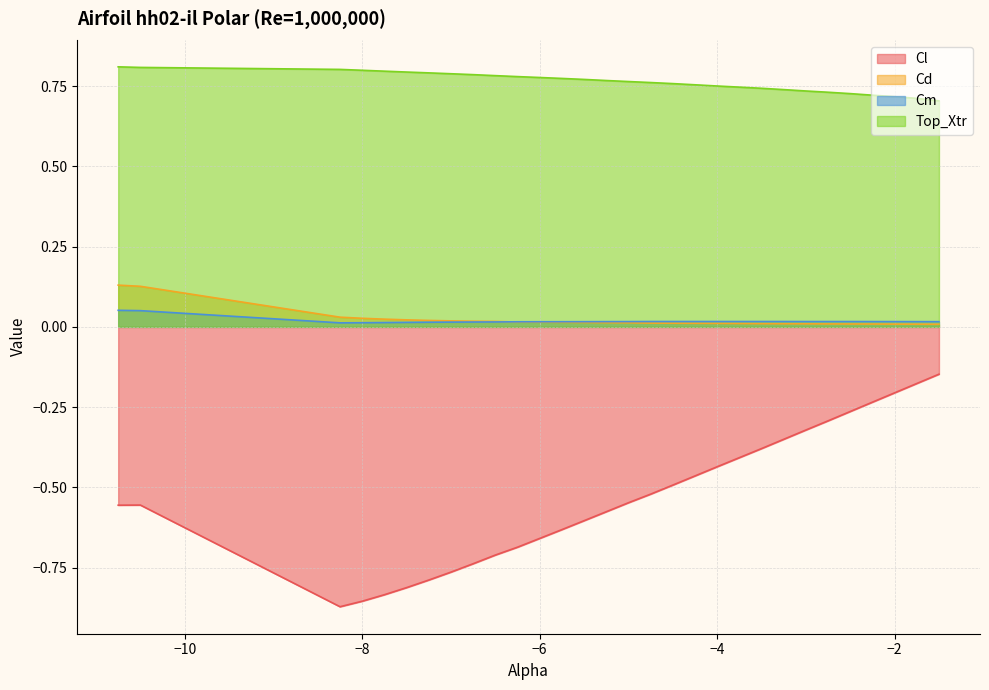

What is the sum of all Top_Xtr values?

22.9